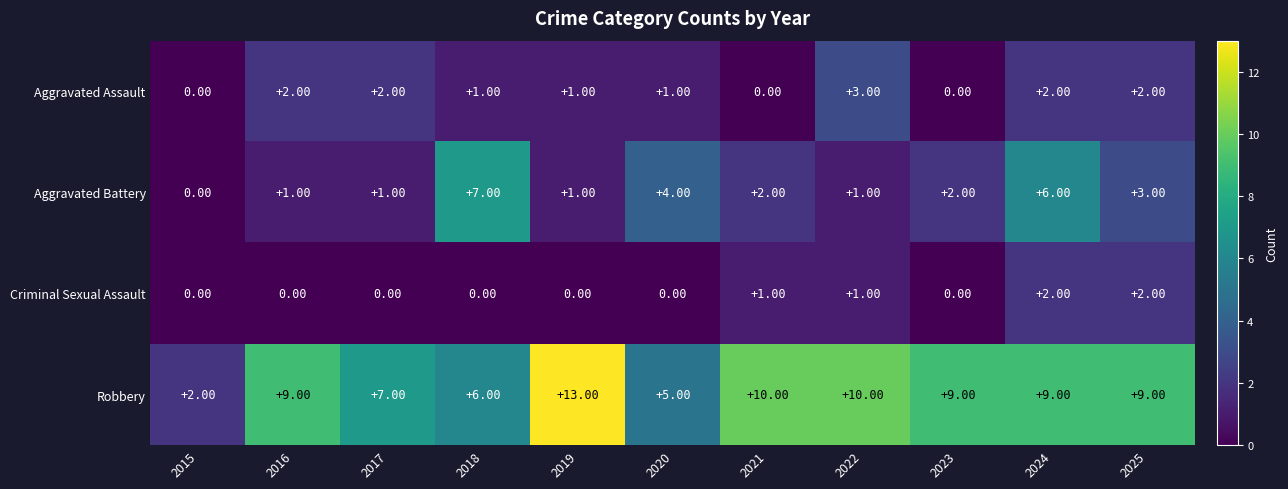

How many distinct data groups are displayed?

4